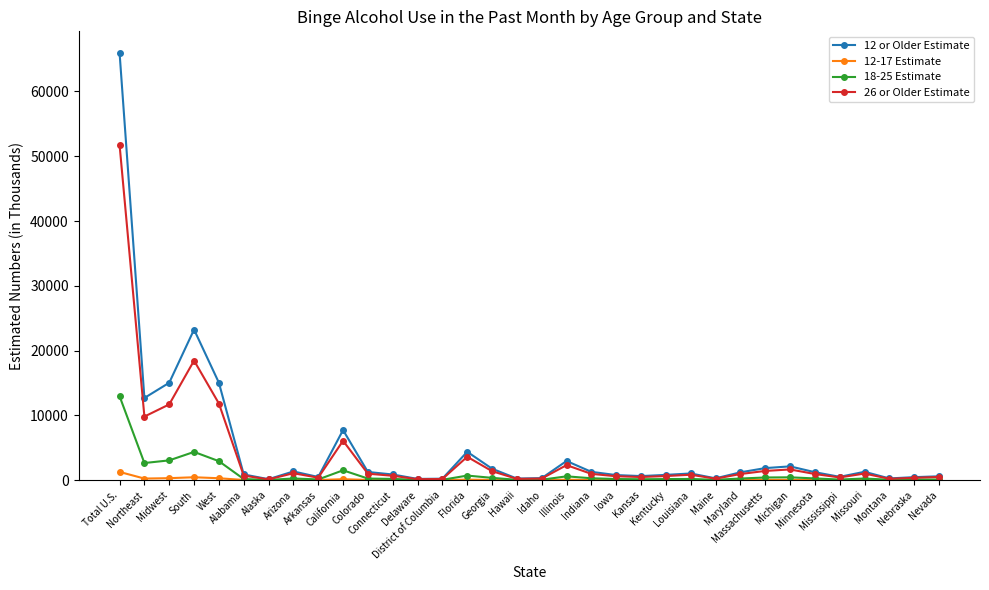

Which series has the largest range (max minus min)?

12 or Older Estimate